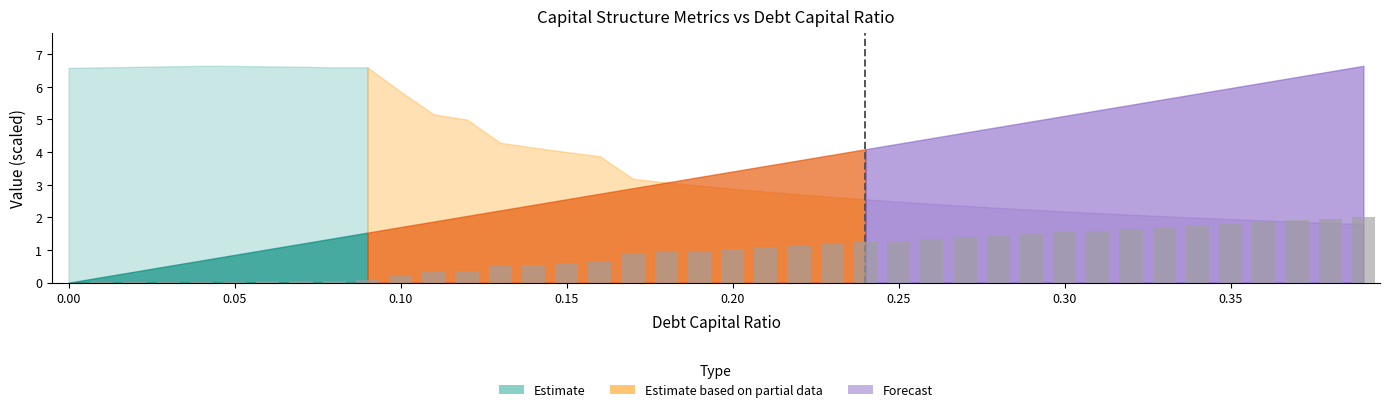

What is the greatest value displayed?

2.0